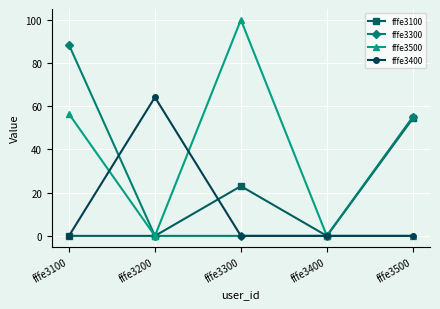

The fffe3500 series shows 90.7 at fffe3100. True or false?

False